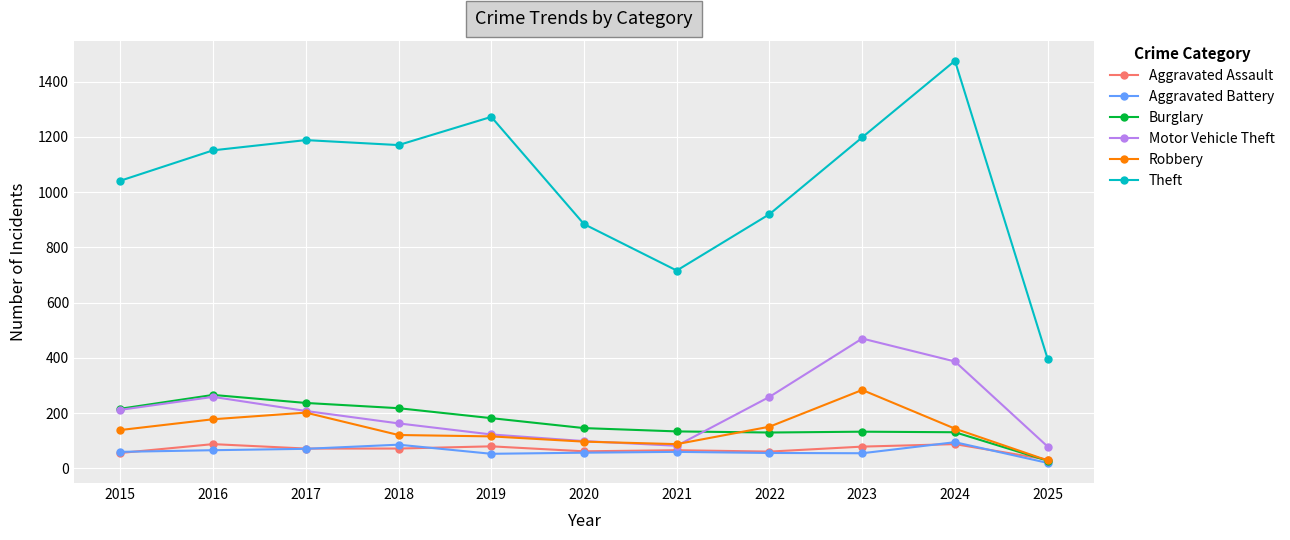

What is the lowest value of the Motor Vehicle Theft series?

79